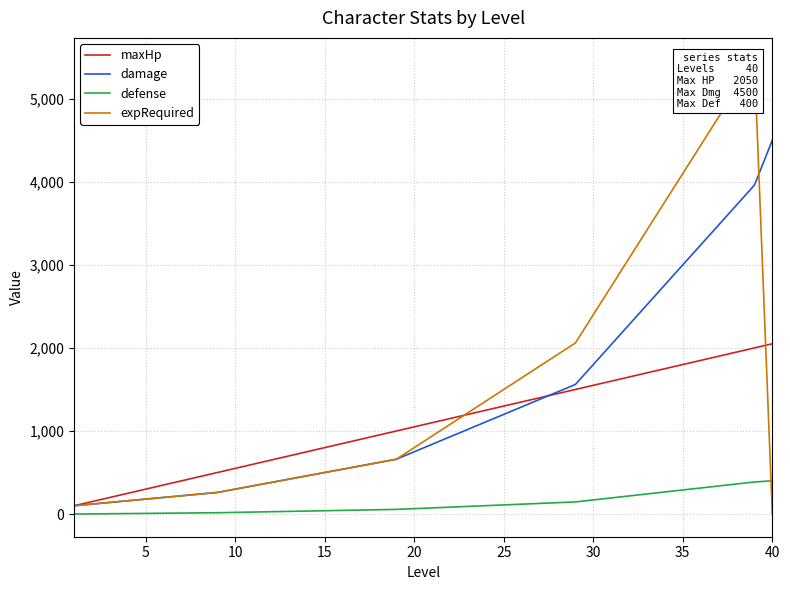

What is the maximum value for defense?

400